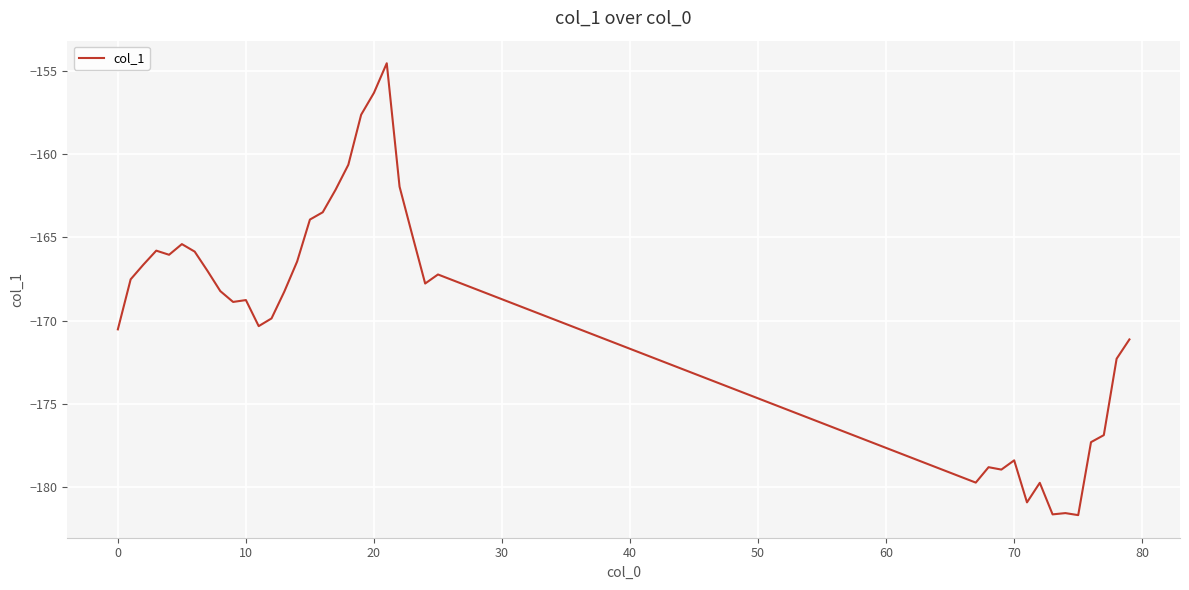

What is the greatest value displayed?

-154.6